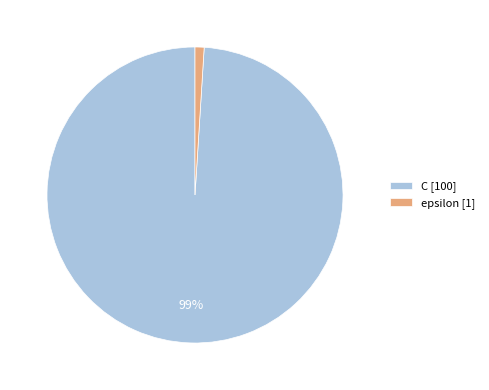

To the nearest percent, what is the combined percentage of C and epsilon?

100%